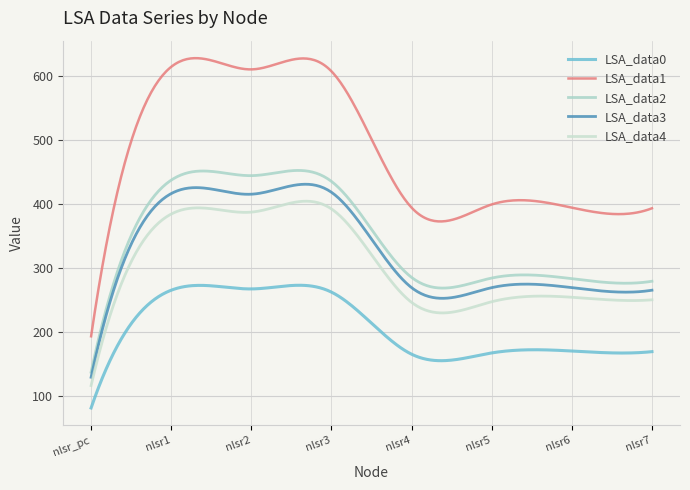

Reading right to left, list all the values displayed in this chart.

LSA_data0: 169	170	167	165	262	267	265	81
LSA_data1: 393	394	399	394	607	610	614	193
LSA_data2: 279	283	284	285	435	444	437	137
LSA_data3: 265	269	269	269	418	415	416	129
LSA_data4: 250	254	247	246	392	387	384	116